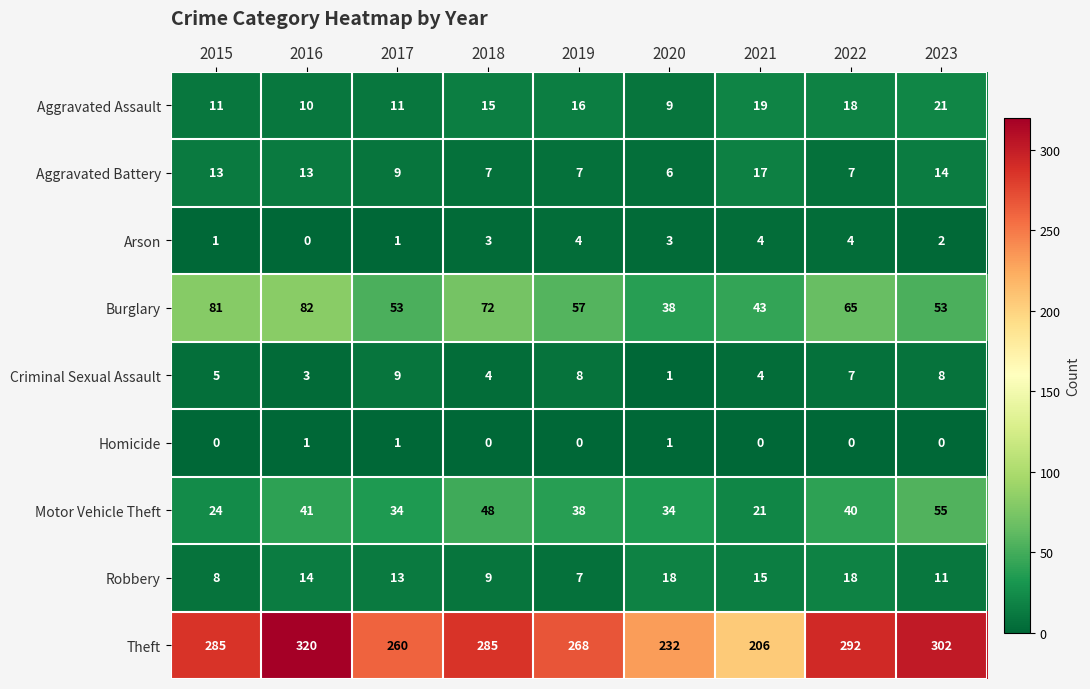

Rank the series at 2015 from highest to lowest value.

Theft, Burglary, Motor Vehicle Theft, Aggravated Battery, Aggravated Assault, Robbery, Criminal Sexual Assault, Arson, Homicide